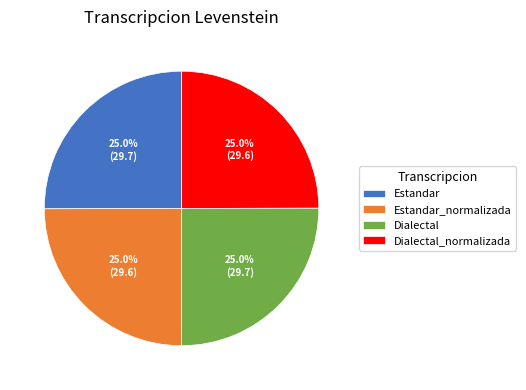

Approximately how many times larger is the value at Estandar_normalizada compared to Estandar?

1.0